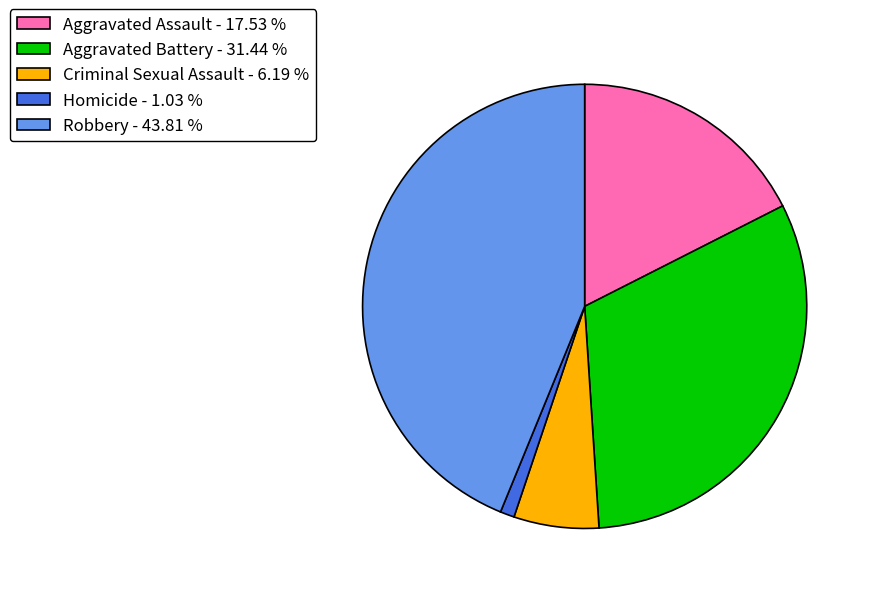

Is there a majority slice in this chart?

No